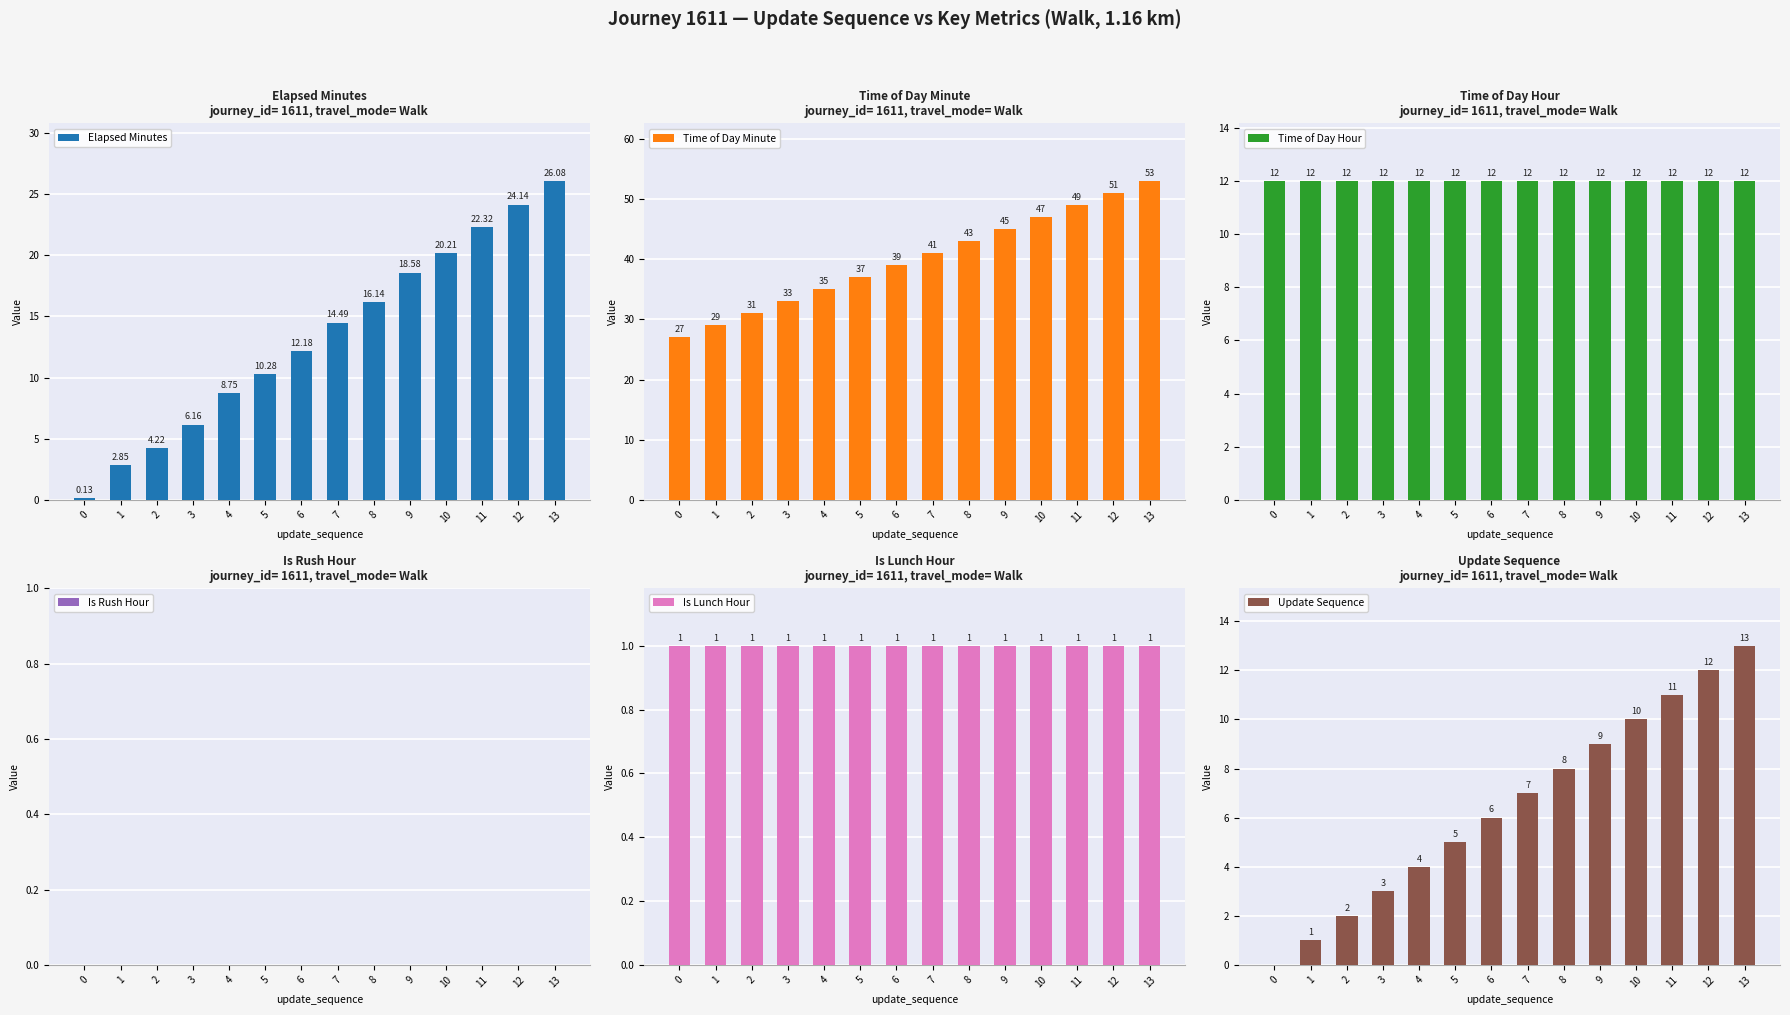

The Time of Day Hour series shows 3.0 at 7. True or false?

False